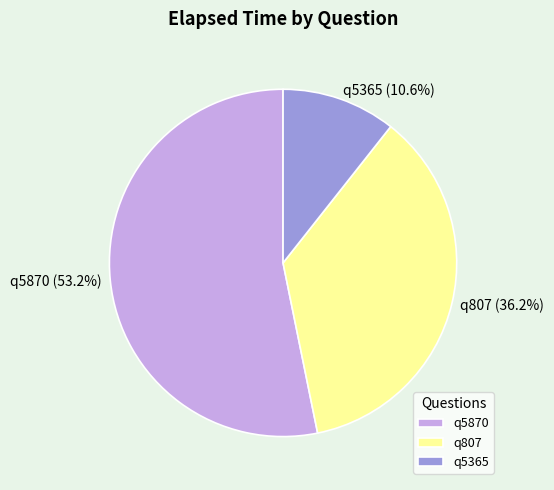

What is the majority slice?

q5870